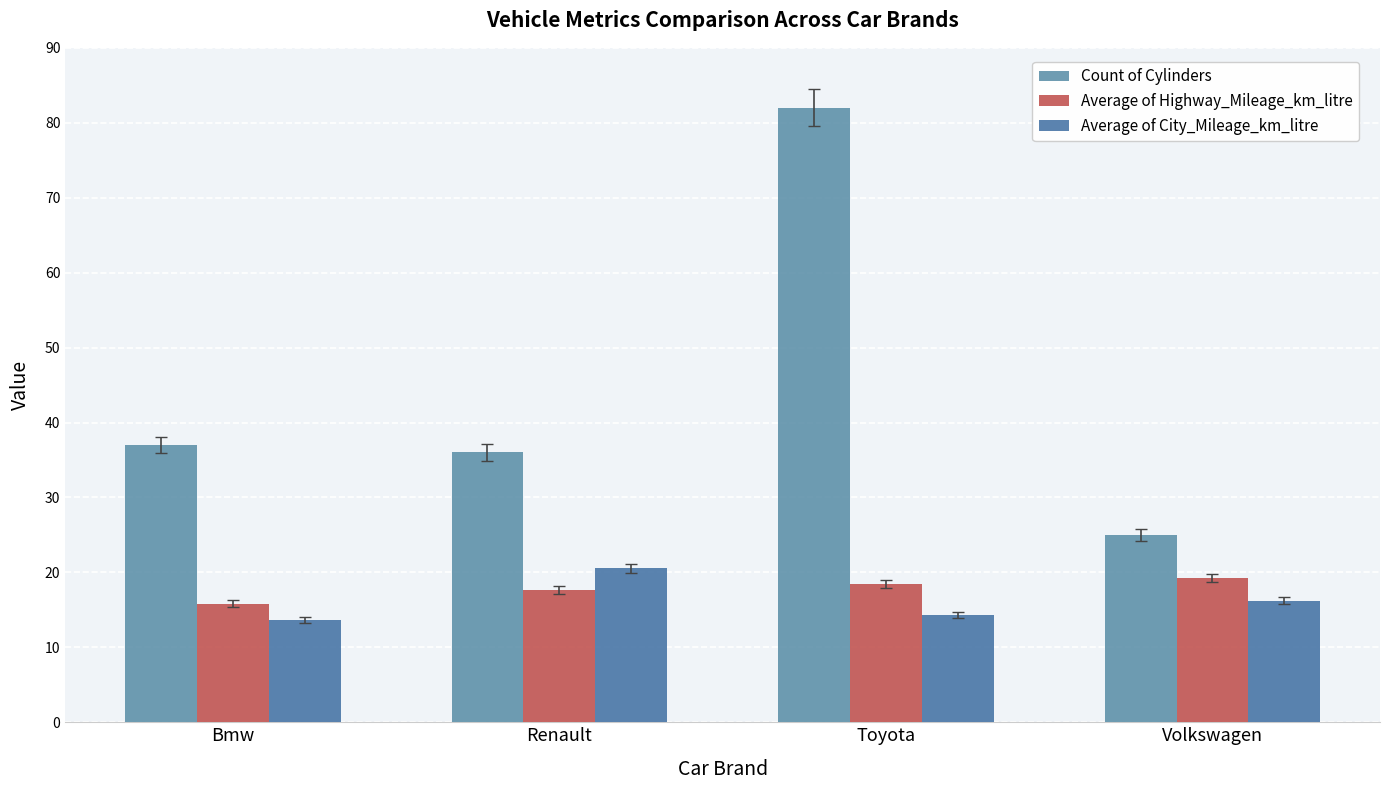

What is the label of the 3rd bar from the left?

Toyota